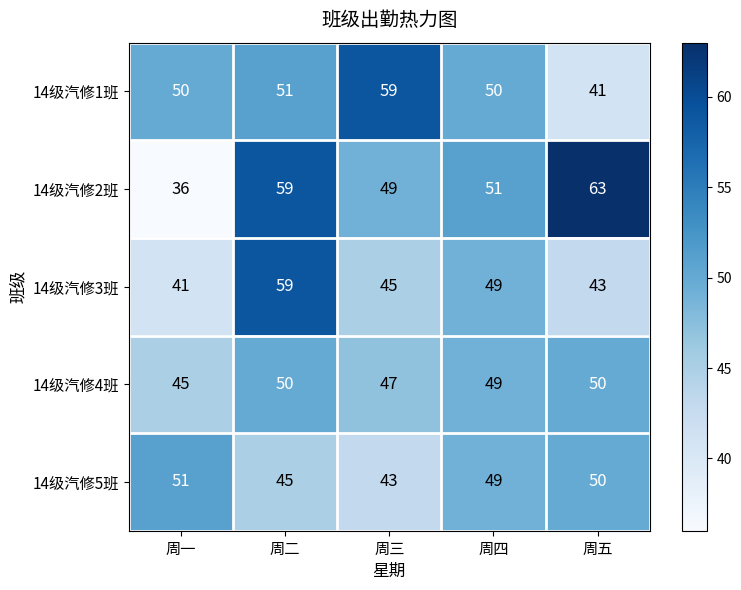

Rank the categories by 14级汽修3班 value from lowest to highest.

周一, 周五, 周三, 周四, 周二